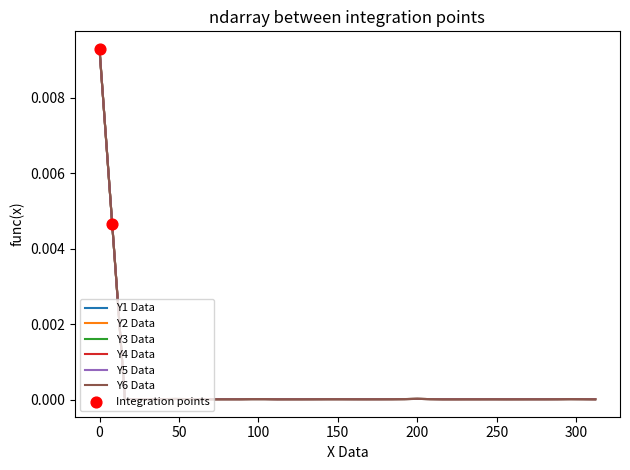

Which series has the widest spread of values?

Y1 Data